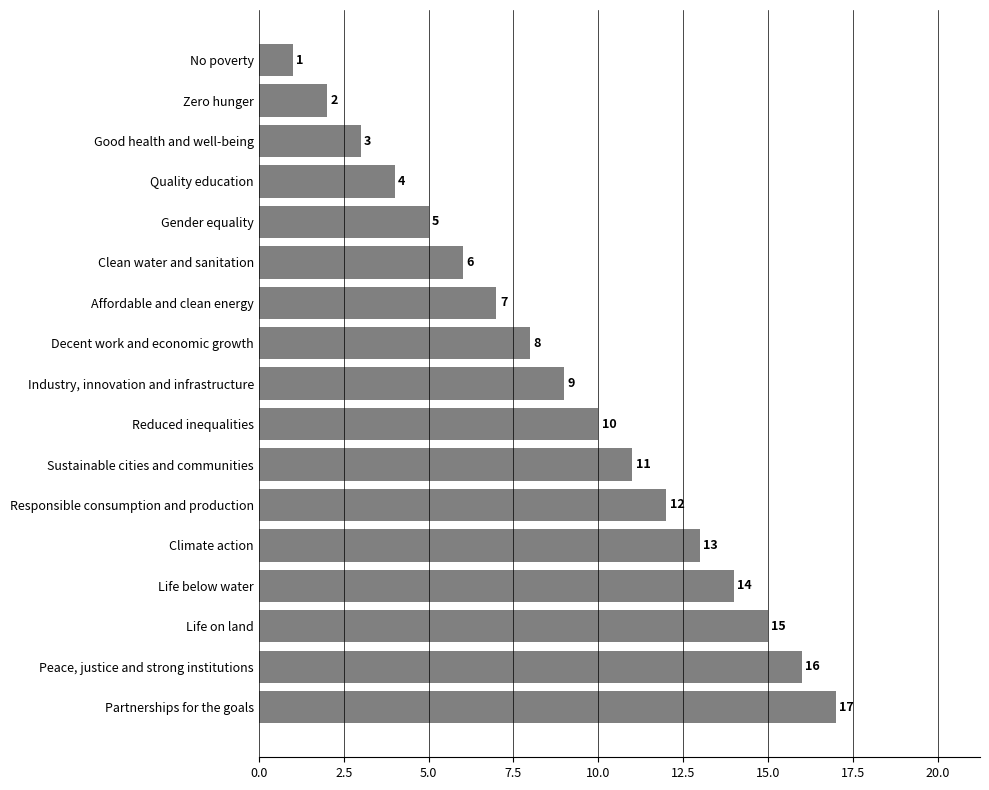

The value at Zero hunger is 2. True or false?

True